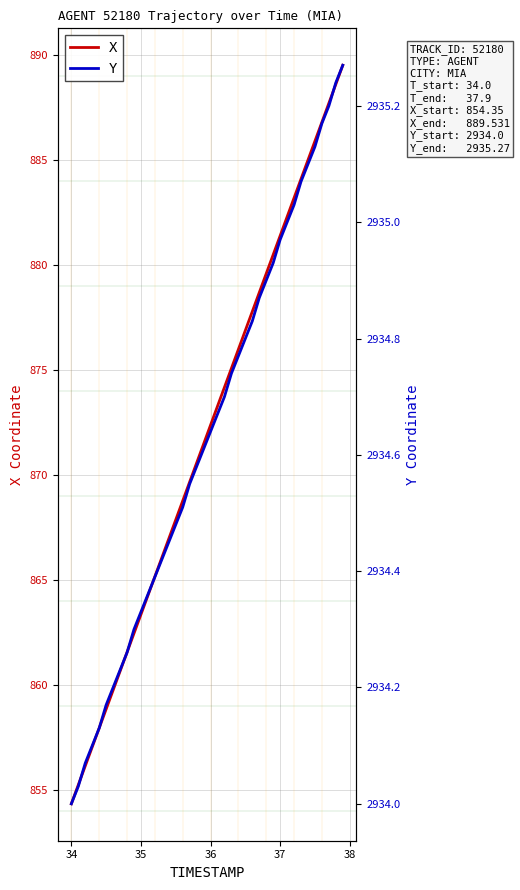

How many lines are shown in the chart?

2